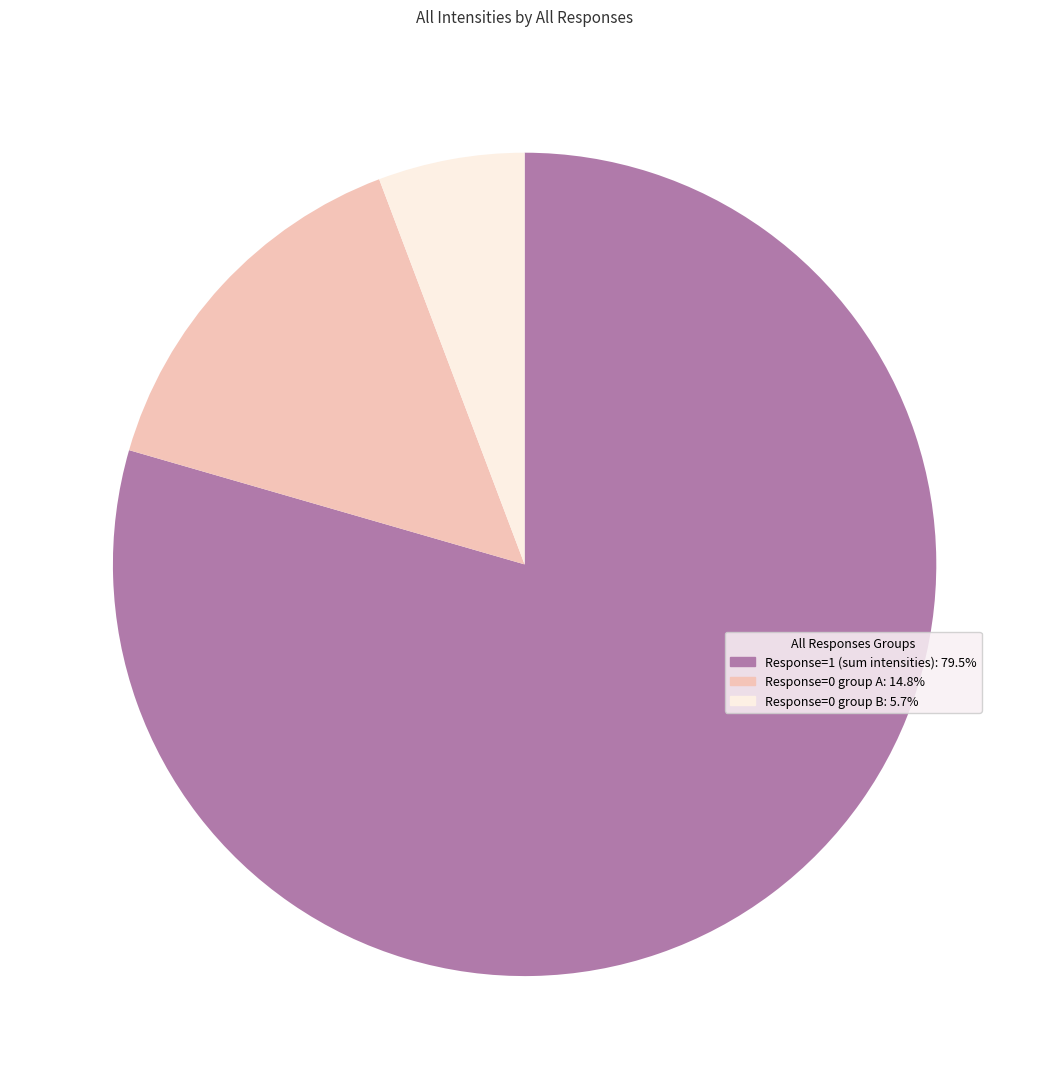

Is there any slice that represents more than half of the pie?

Yes